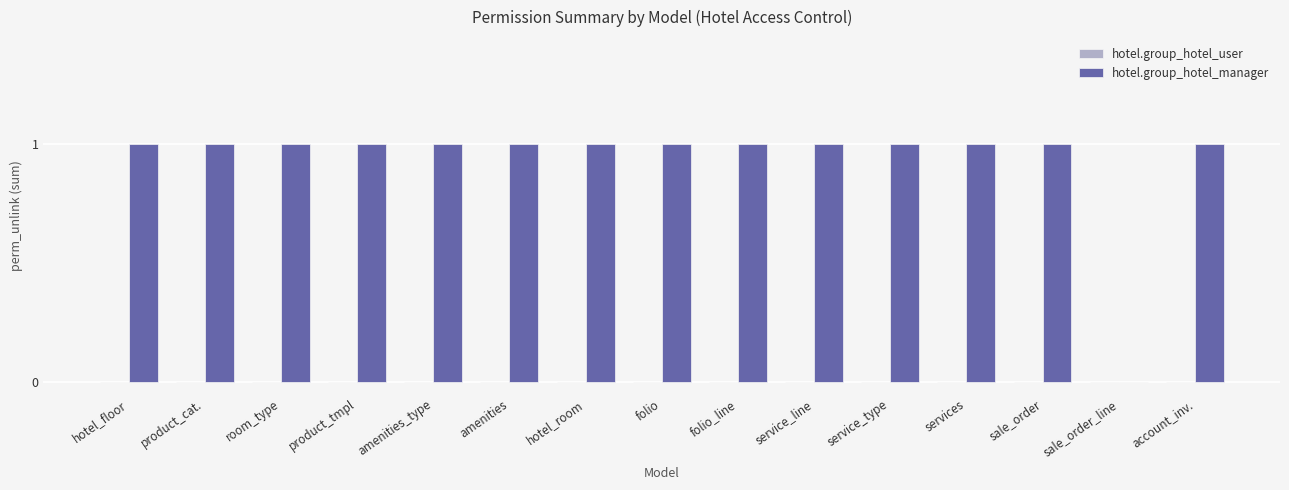

Count the number of data series in this chart.

1